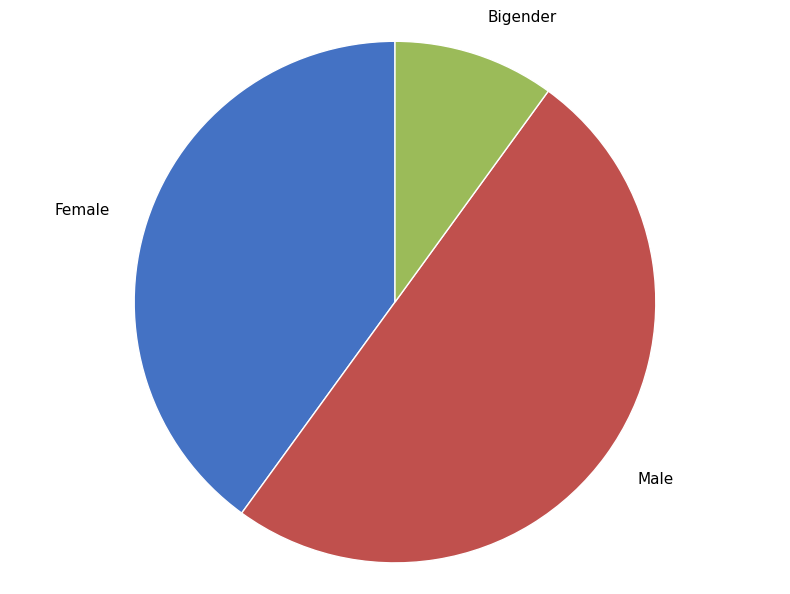

Rank the categories by value from highest to lowest.

Male, Female, Bigender